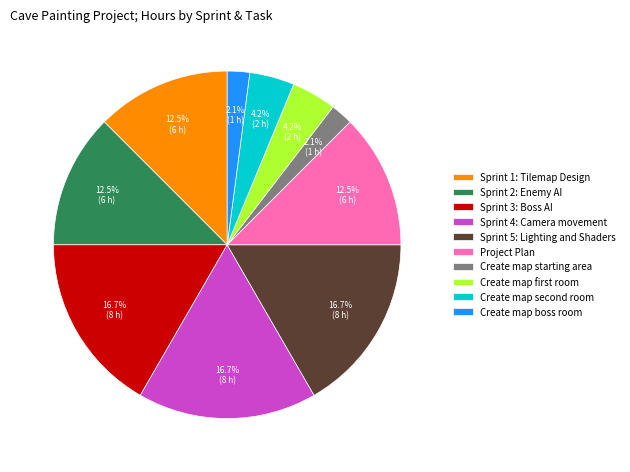

True or false: Create map boss room accounts for 11% of the total.

False